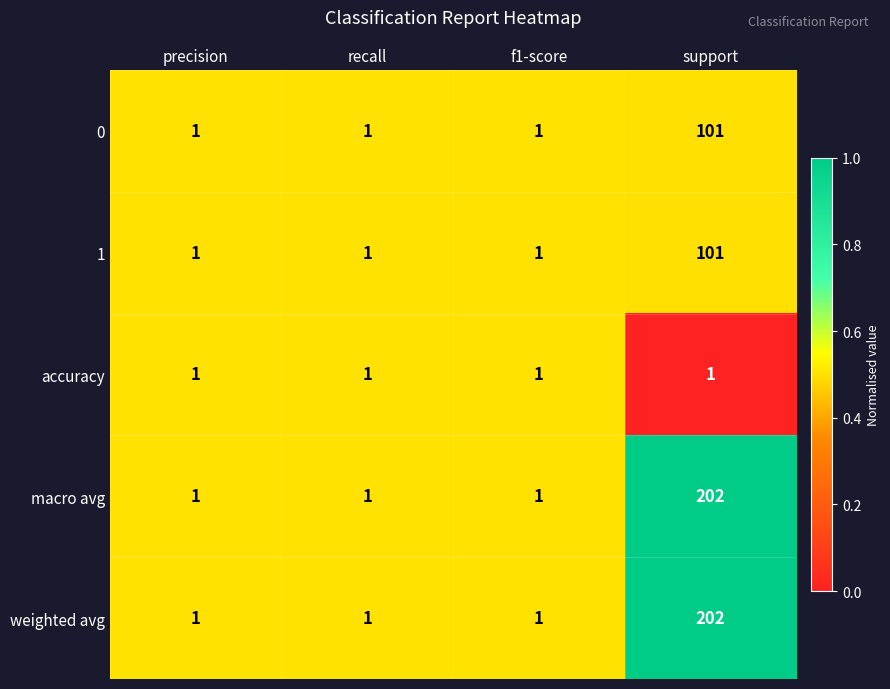

What is the difference between the highest and lowest values at support?

201